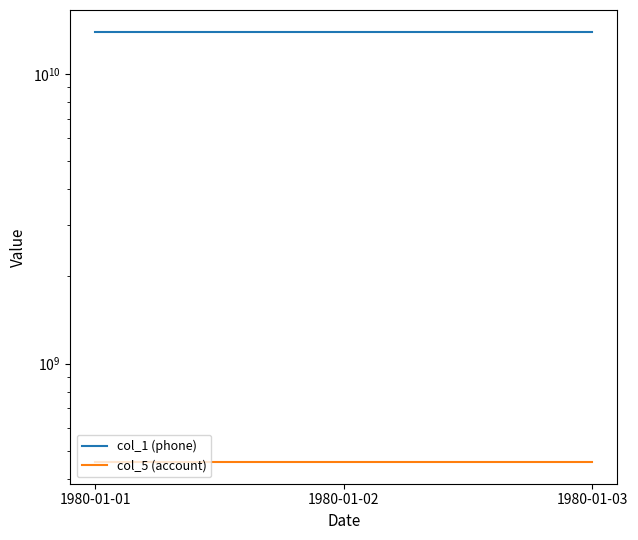

What are all the series names shown in the legend?

col_1 (phone), col_5 (account)